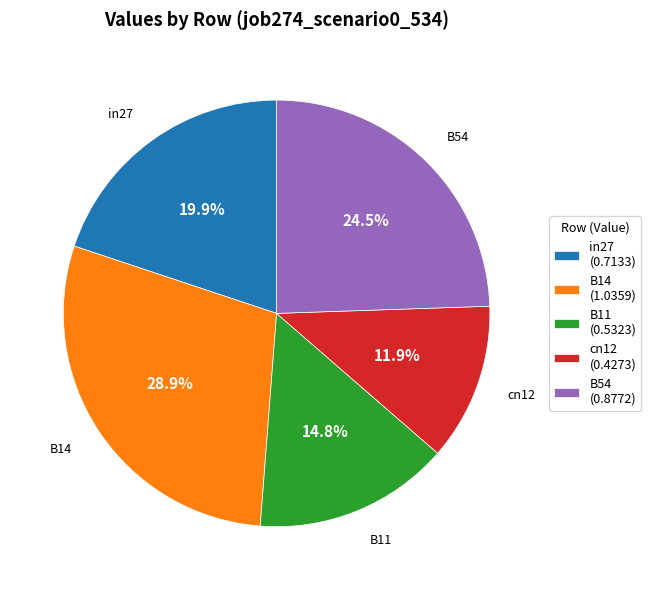

Does B54 represent more than half of the total?

No